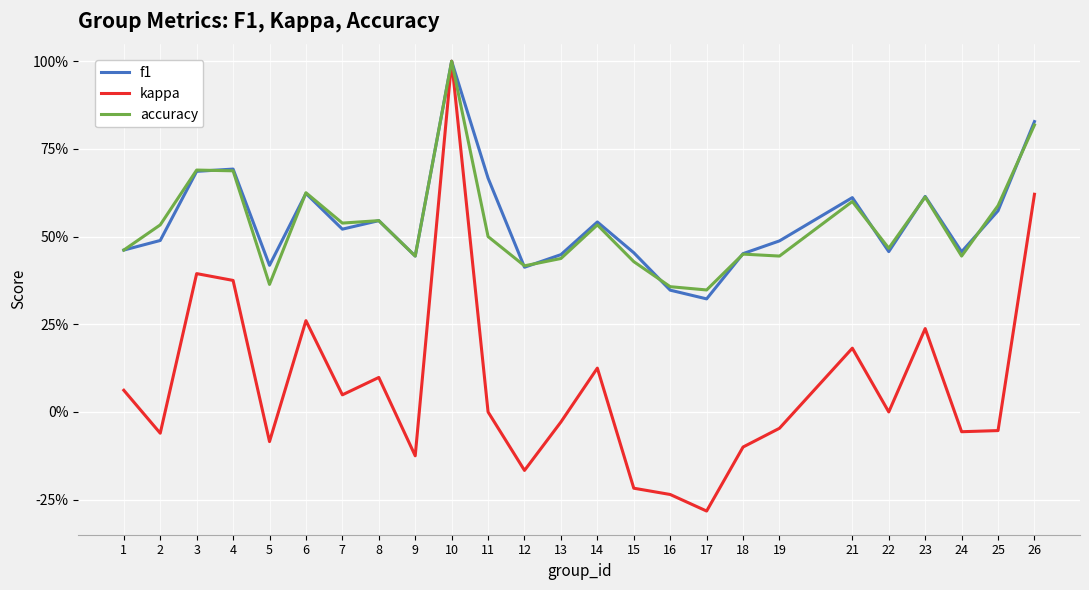

Is this an area chart (filled region under the line)?

No